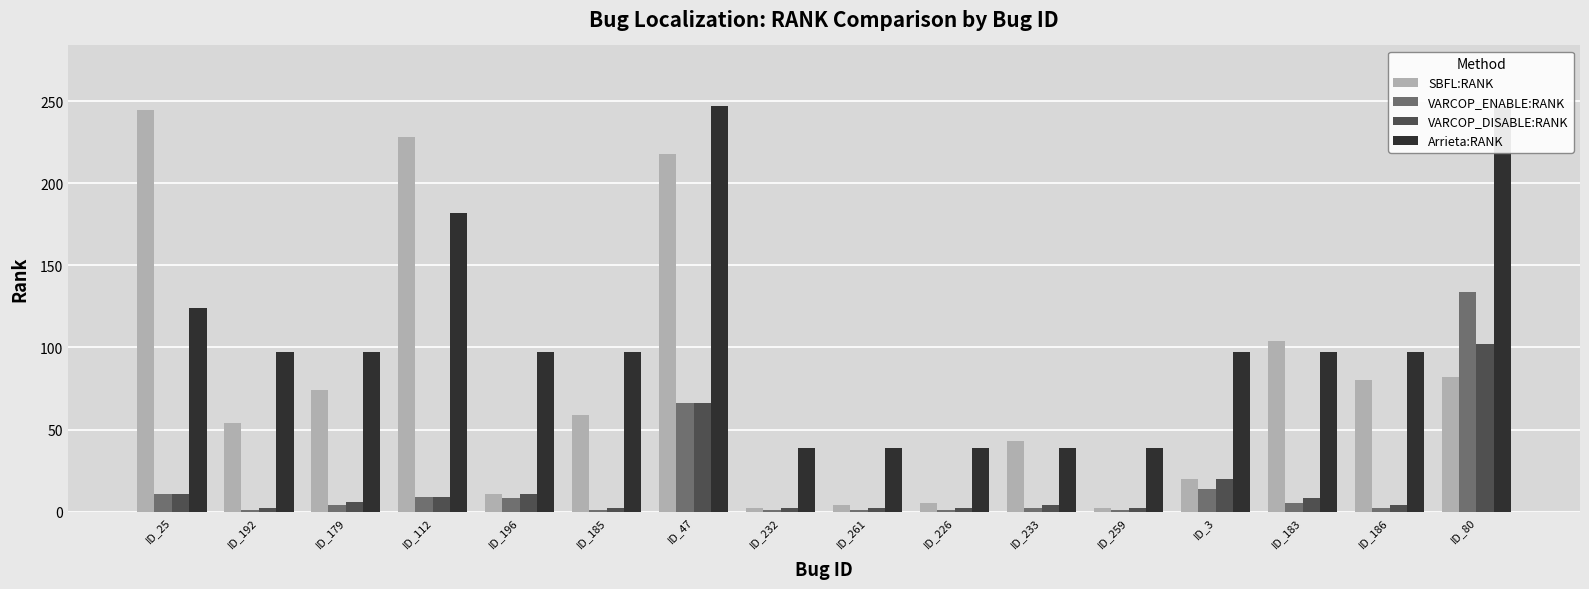

How many bars are there in each group?

4